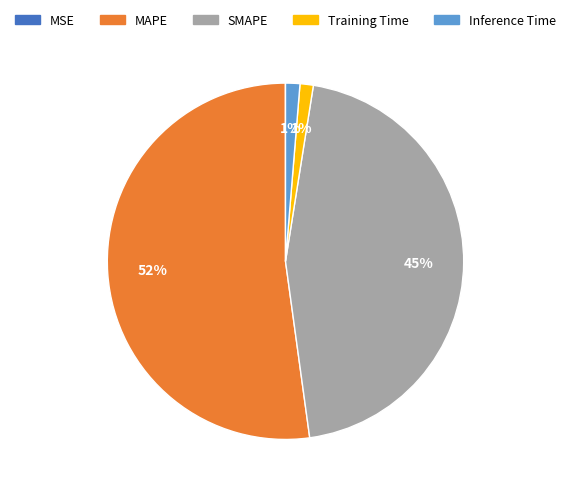

To the nearest percent, what is the average slice percentage?

20%